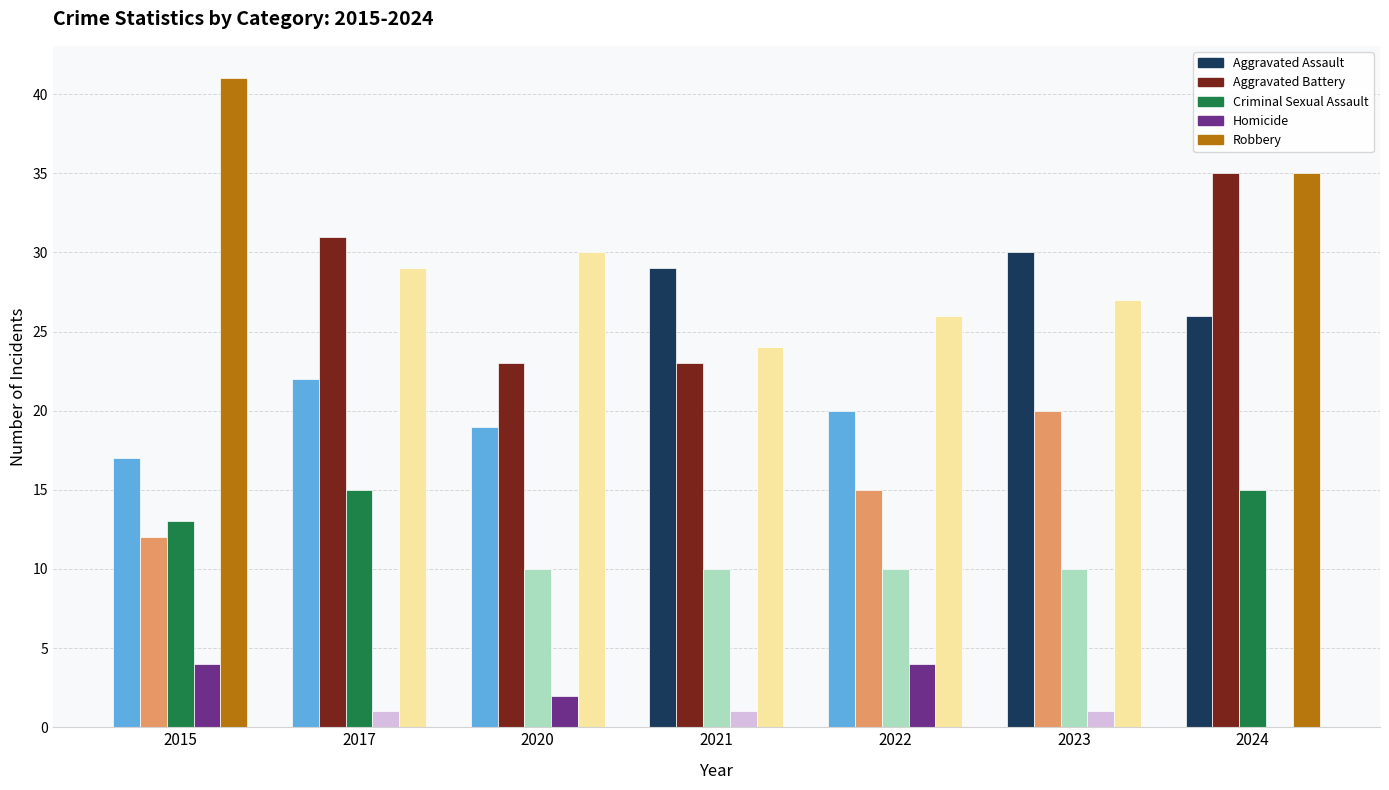

What is the spread (max minus min) of values at 2017?

30